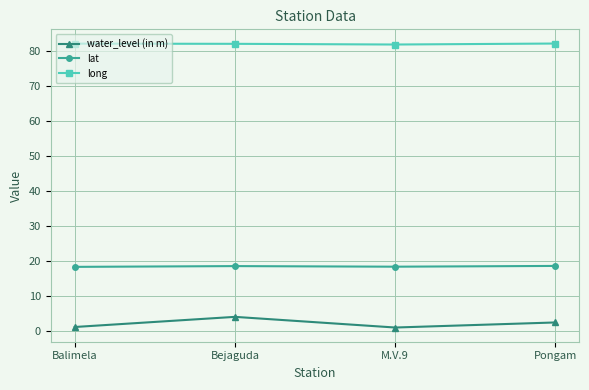

Is it true that long equals 82.1 at Pongam?

True